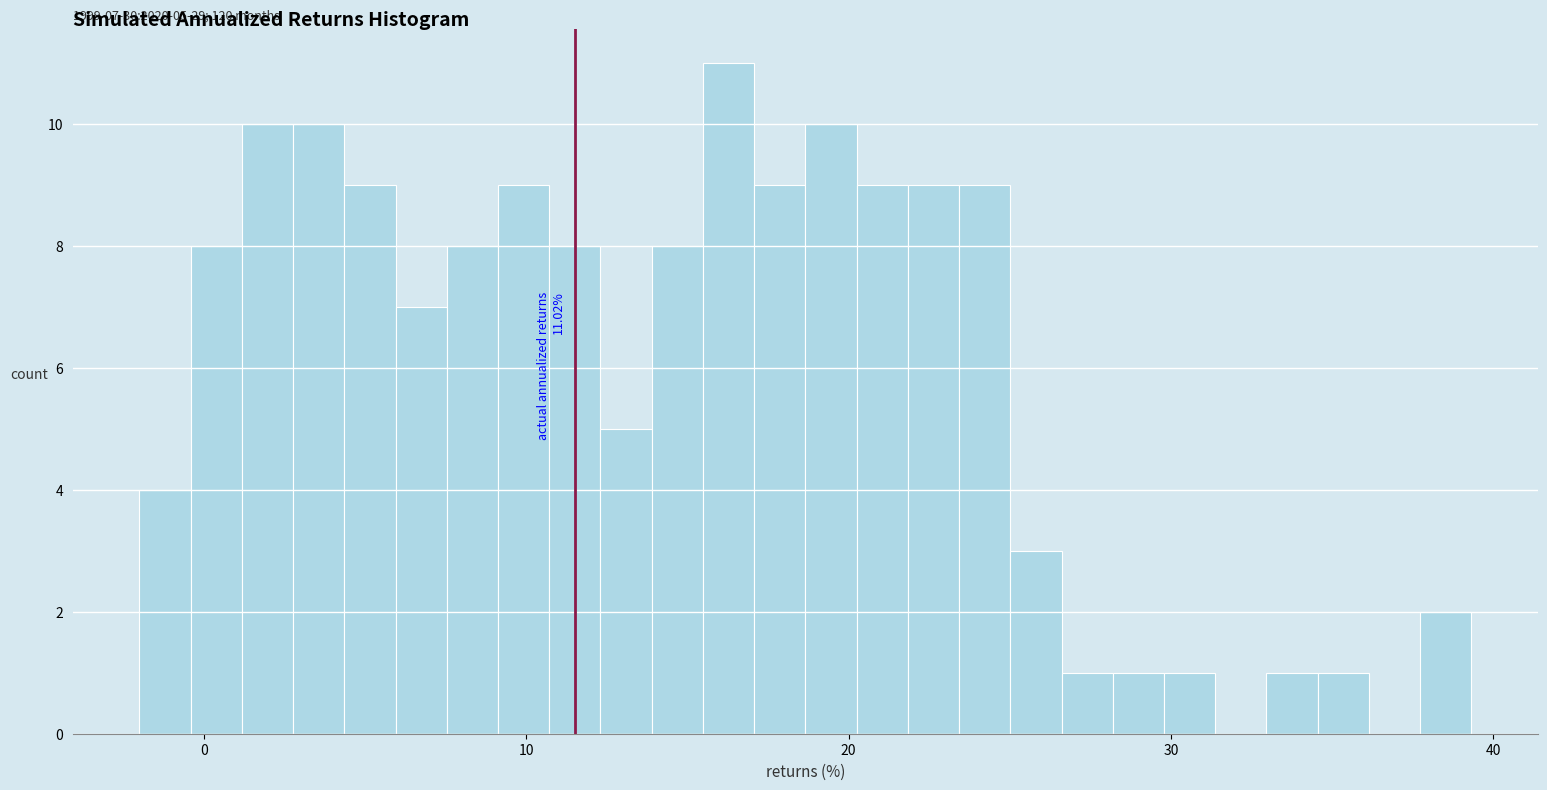

Around what value on the x-axis is the tallest bar? Give the approximate position of its centre, as read against the axis.

16